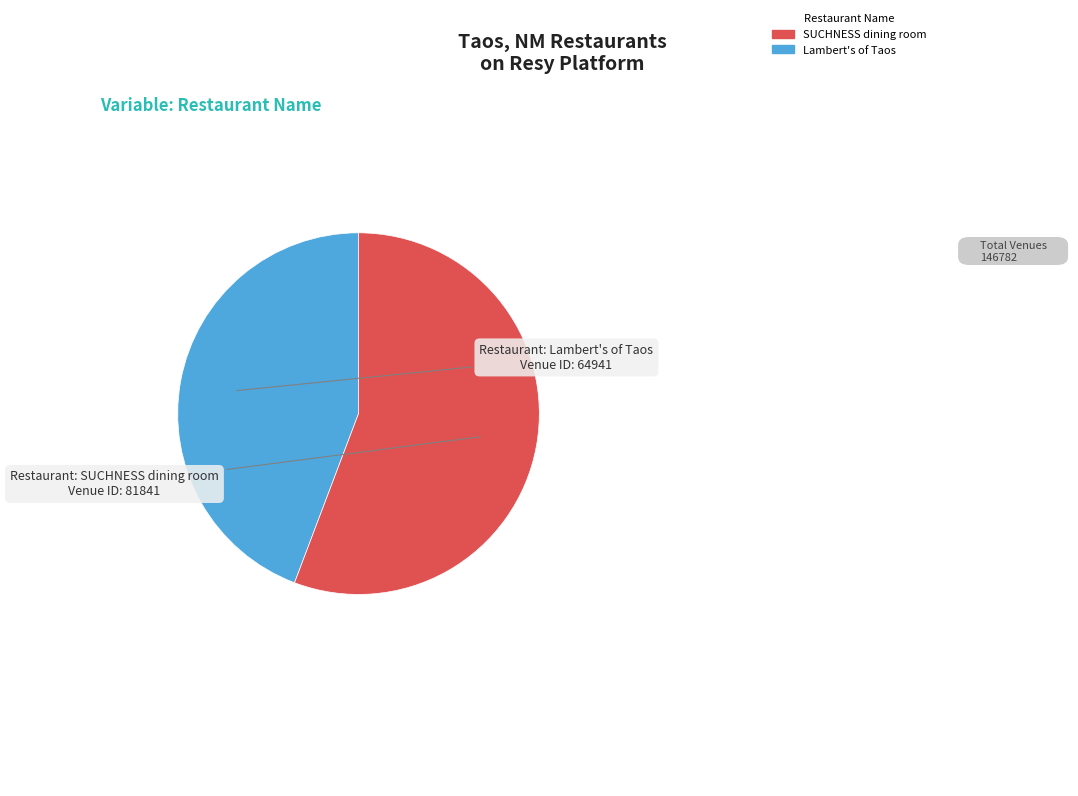

Does any single category account for the majority?

Yes